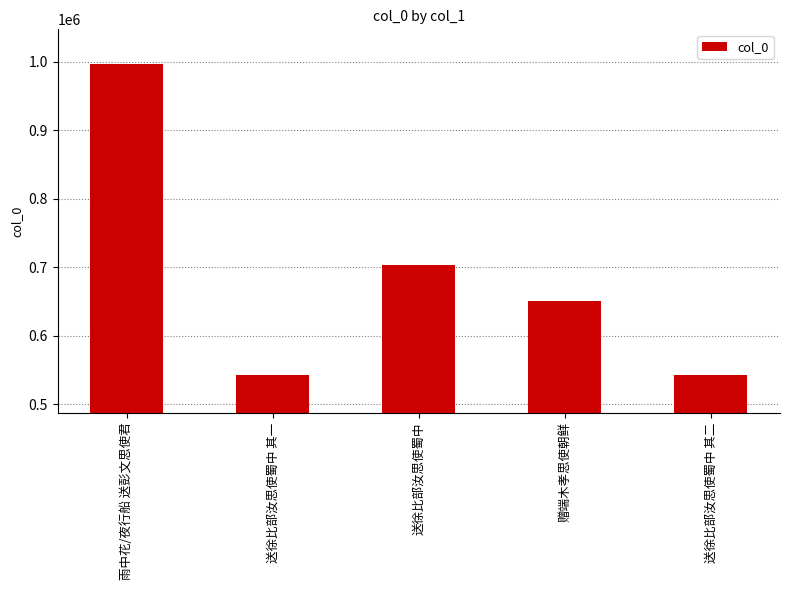

Is it true that the value at 赠端木孝思使朝鲜 is 650713?

True